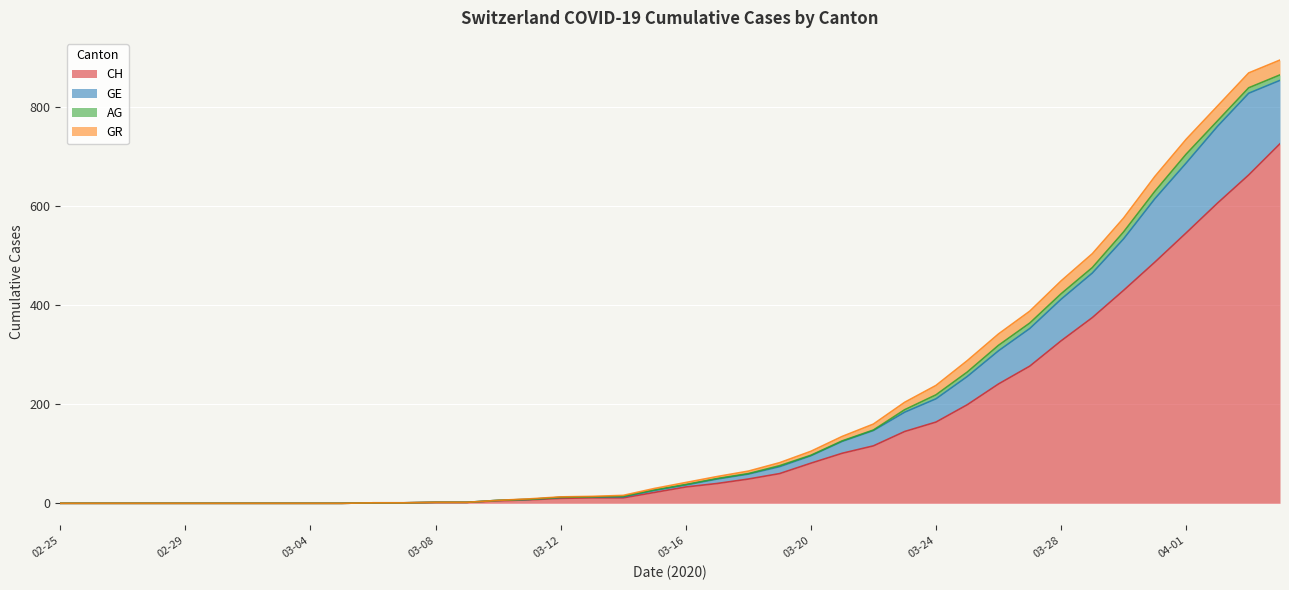

True or false: GE and CH intersect in this chart.

False